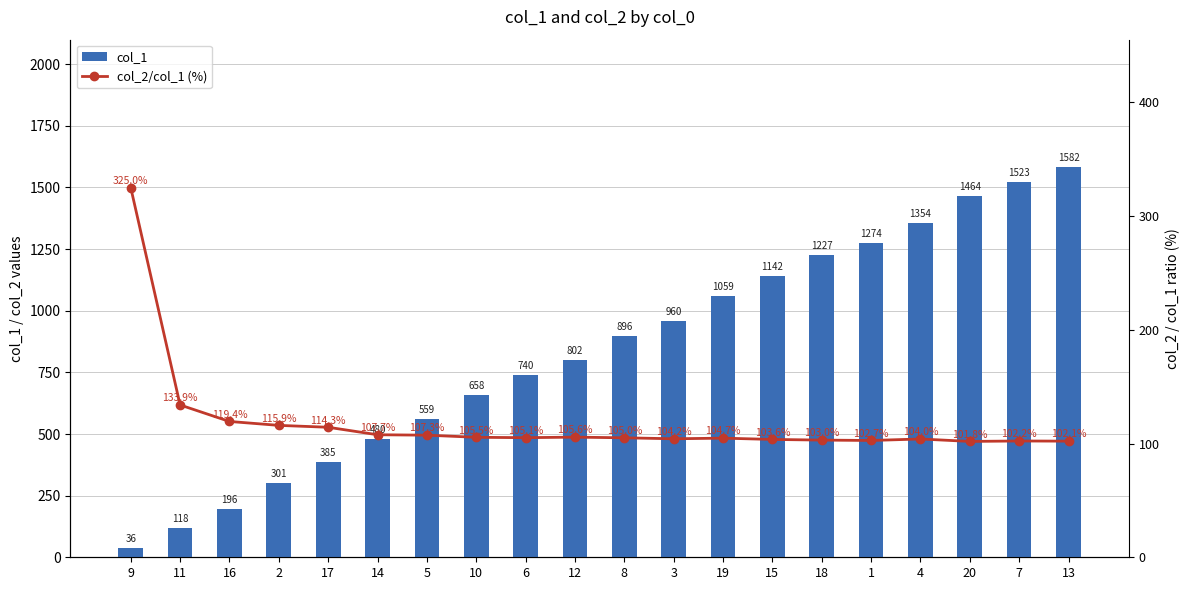

What is the label of the 19th bar from the right?

11